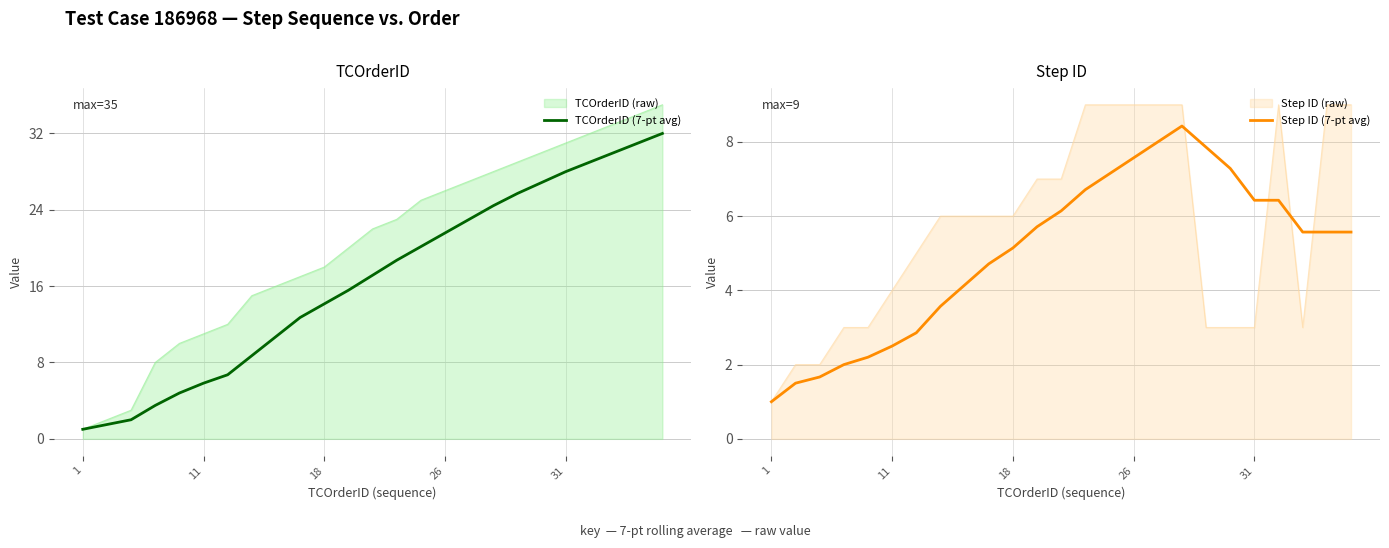

What is the highest value of the Step ID (7-pt avg) series?

8.4